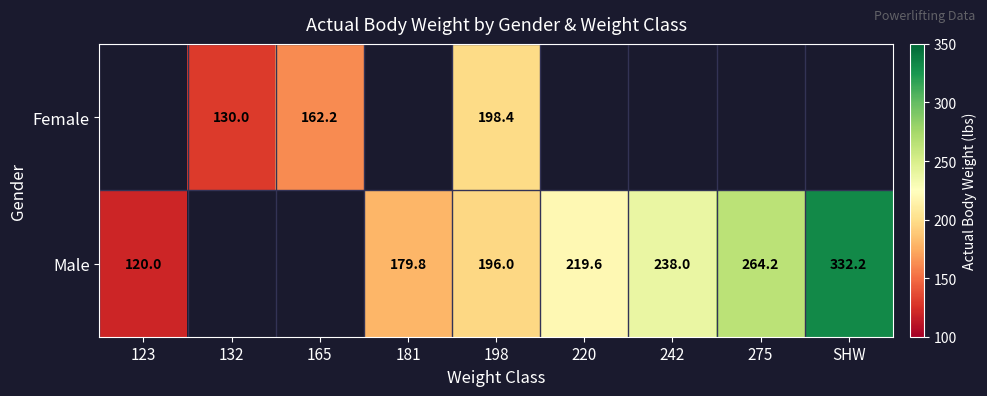

Is the value of Female at 132 greater than the value of Male at 181?

No